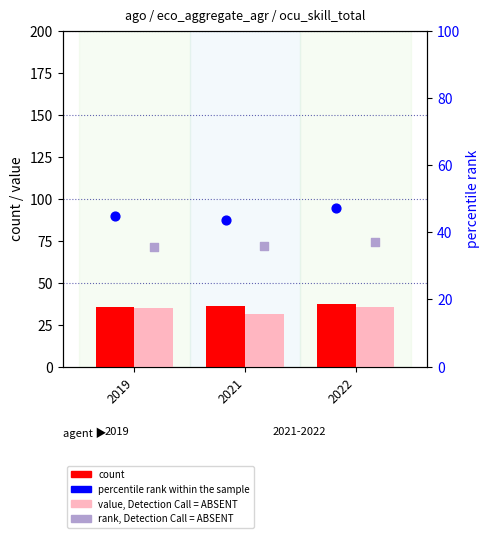

At which category is the sum across all series the highest?

2022